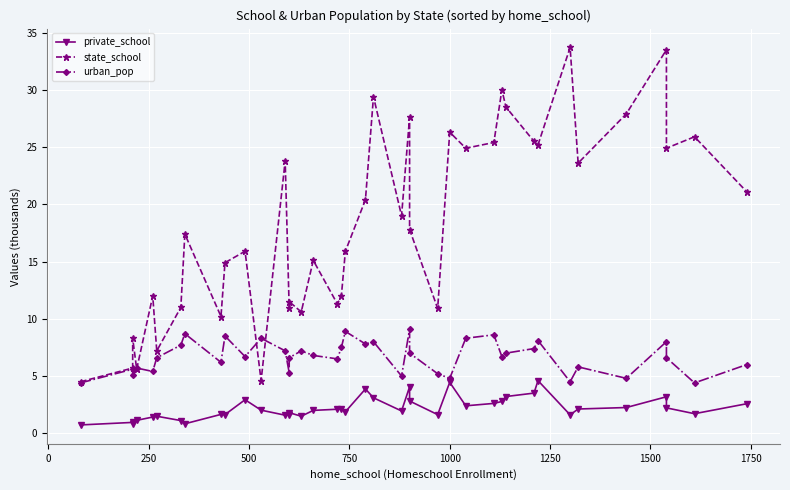

What is the difference between the maximum and minimum values in the urban_pop series?

4.7